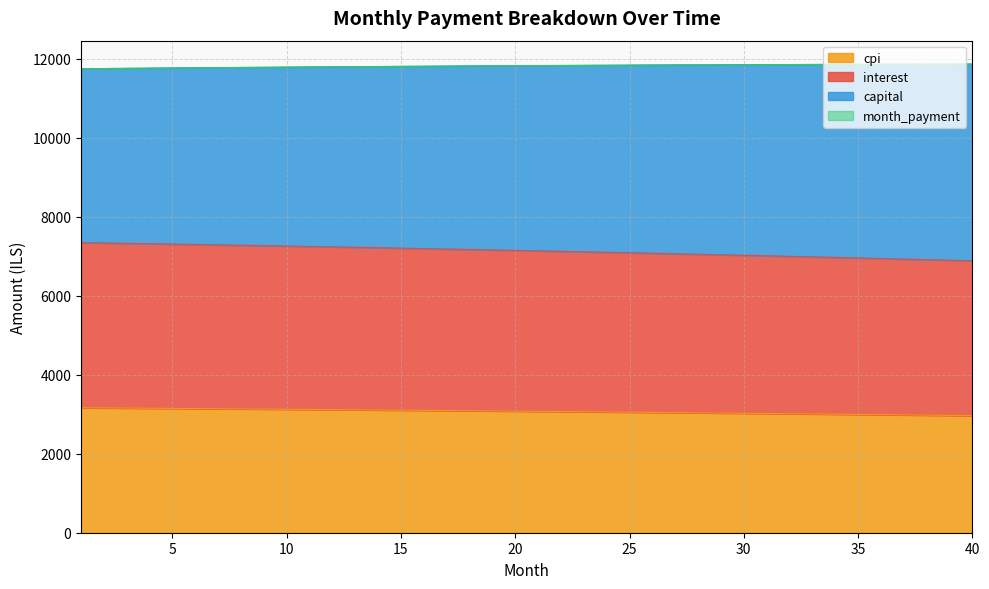

What is the value of the interest point at the 3rd from the left?

7324.3